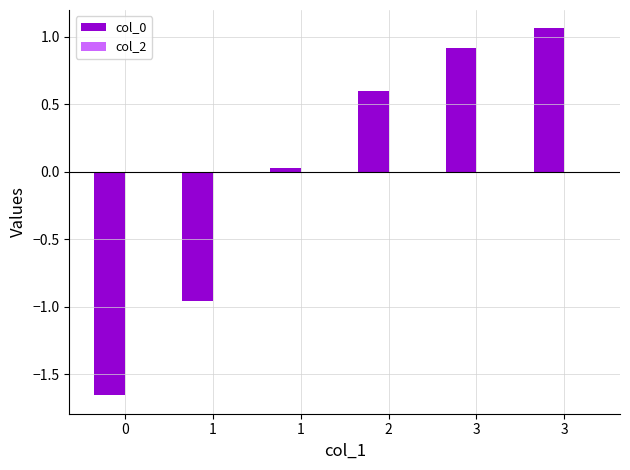

Reading right to left, list all the values displayed in this chart.

col_0: 3=1.1	3=0.9	2=0.6	1=0.0	1=-1.0	0=-1.7
col_2: 3=0.0	3=0.0	2=0.0	1=0.0	1=0.0	0=0.0